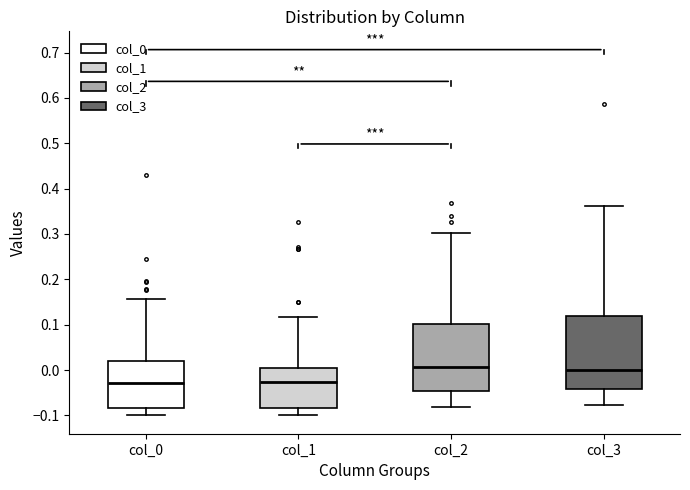

Which box is the tallest, from its lower edge to its upper edge?

col_3